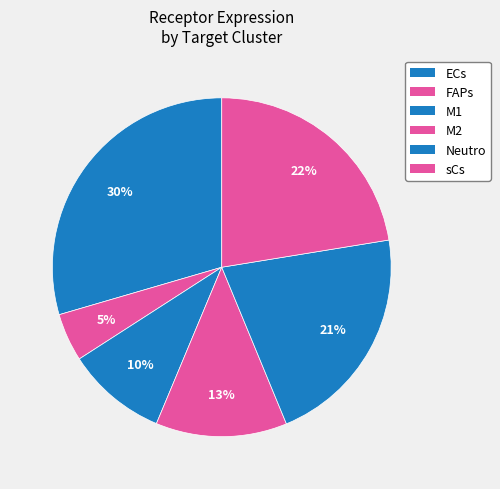

Is it true that M1 is 22% of the pie?

False